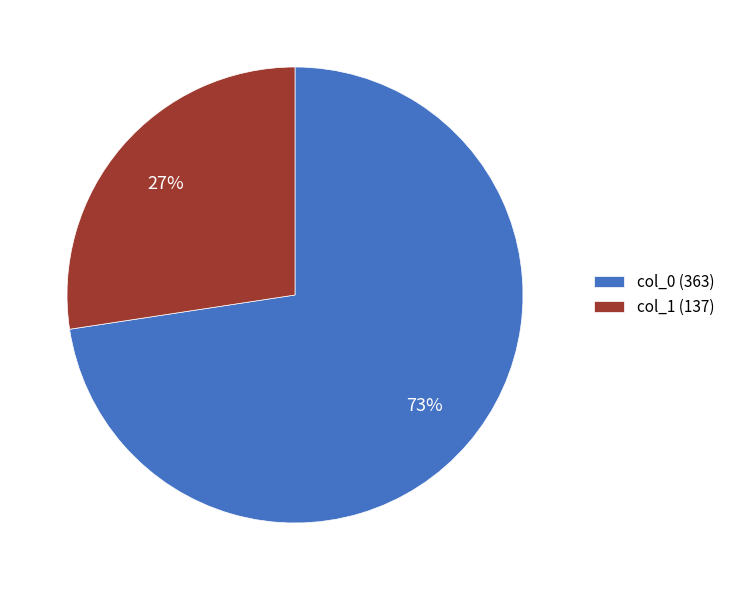

Is it true that col_0 (363) is 59% of the pie?

False